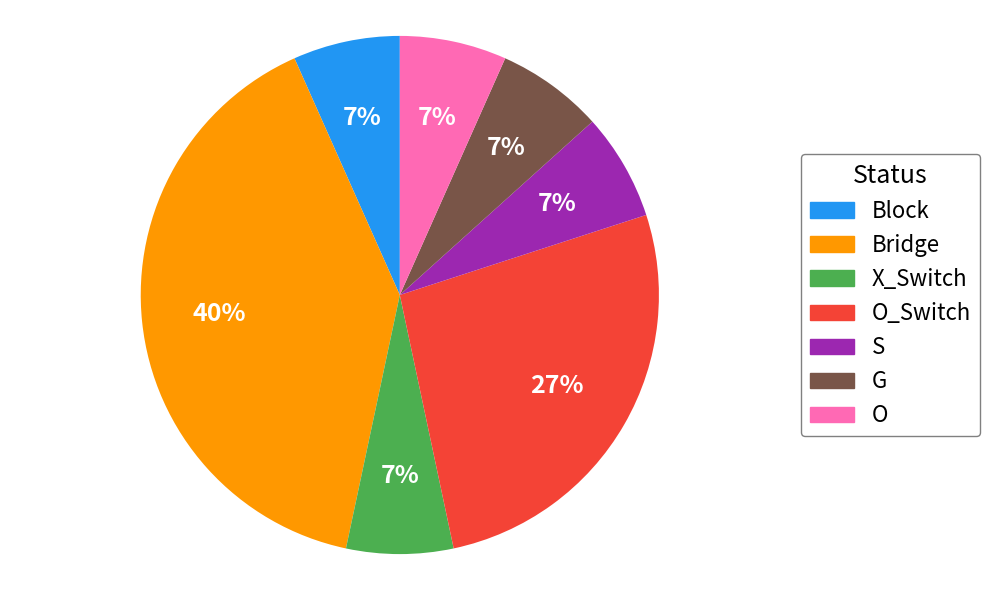

How many segments does this pie chart have?

7